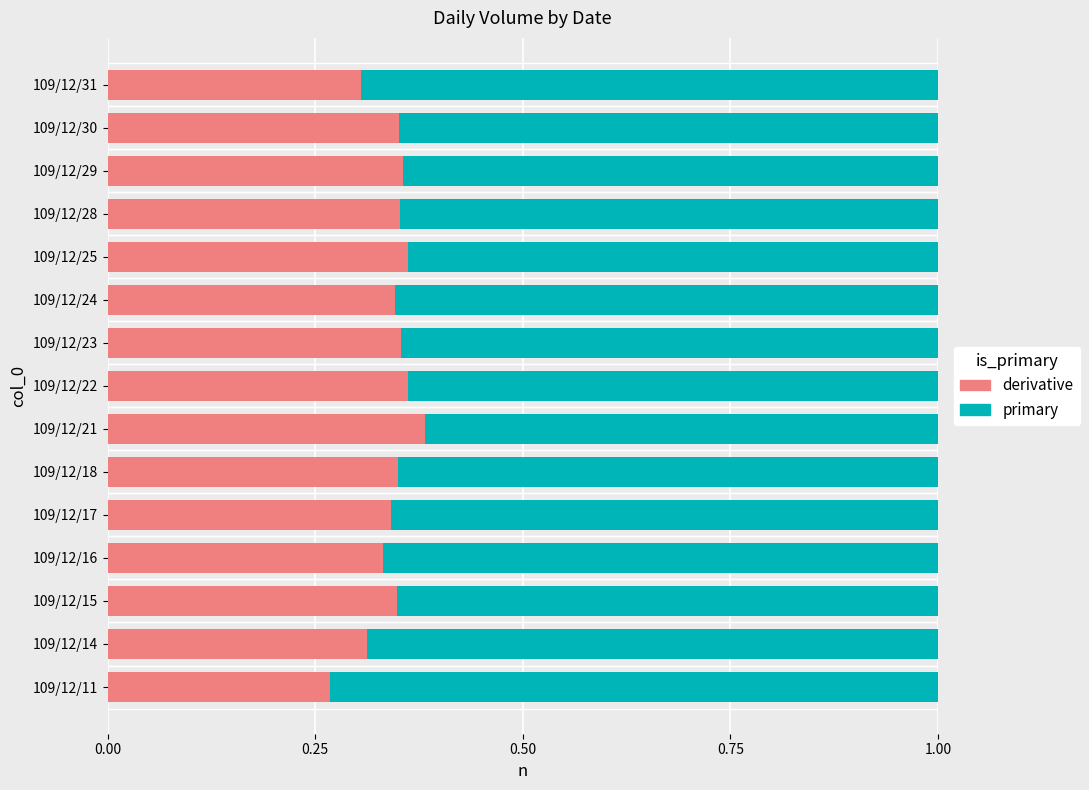

True or false: derivative has a value of 0.3 at 109/12/24.

True